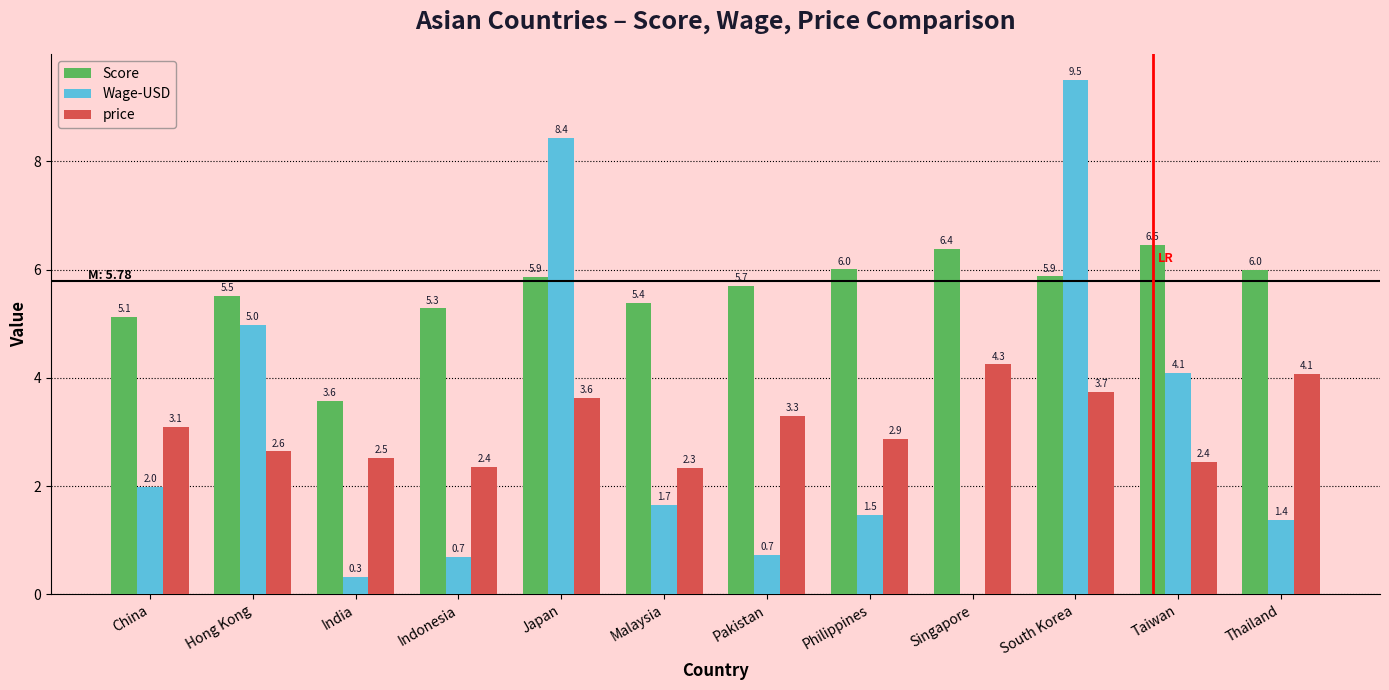

What is the approximate value of Wage-USD at South Korea?

9.5